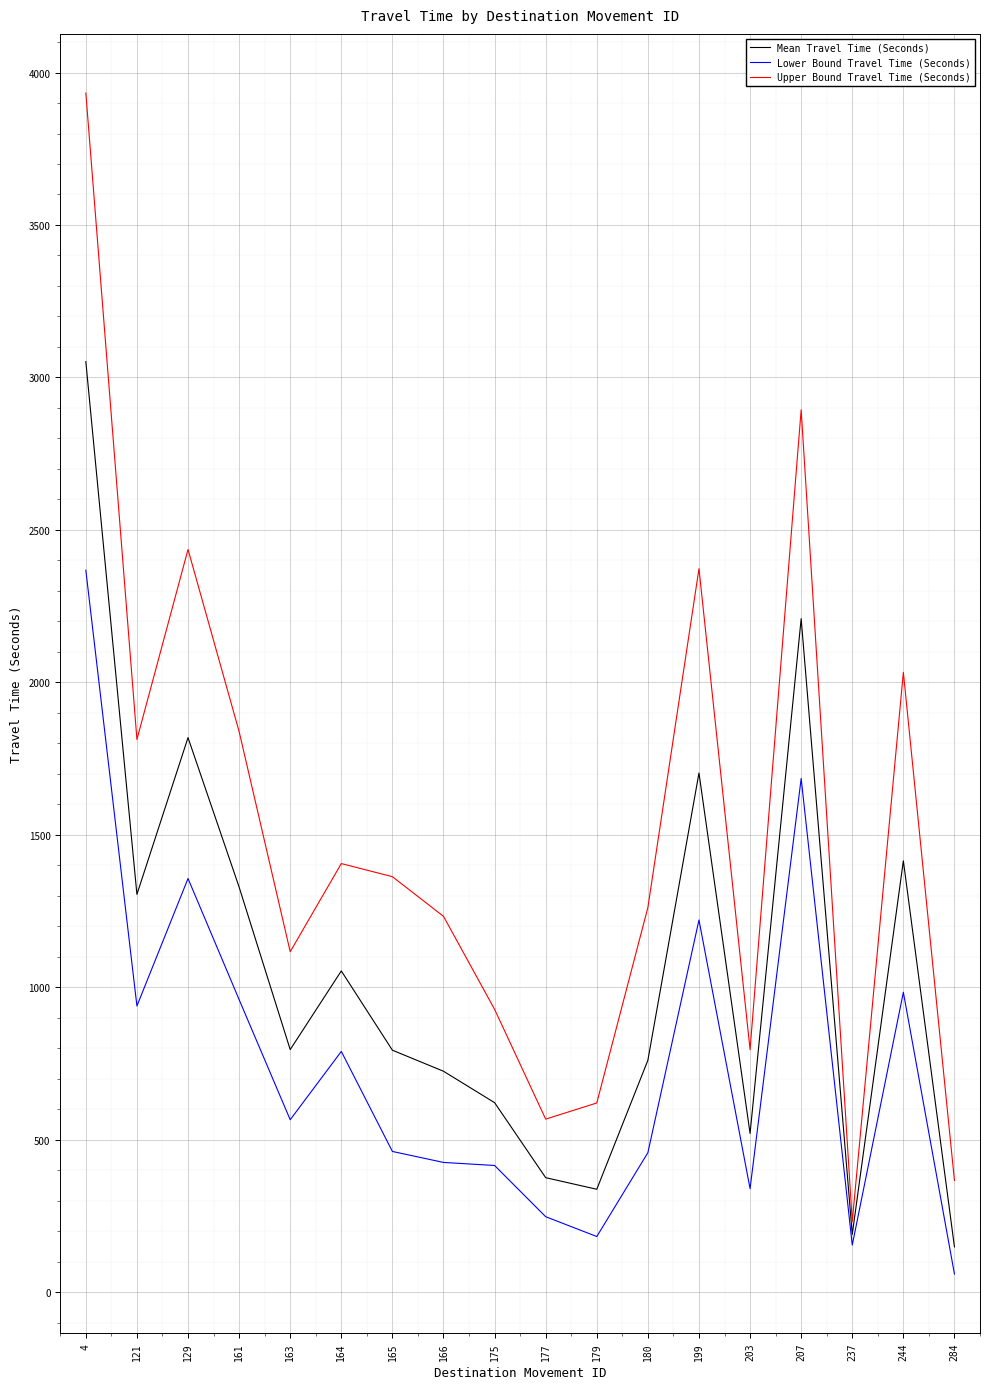

How many series are shown in this chart?

3